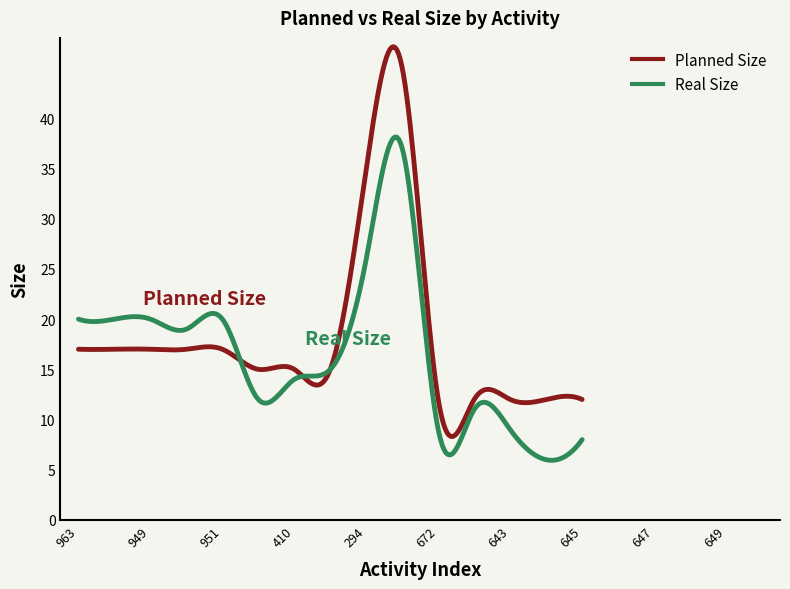

Which series has the largest range (max minus min)?

Planned Size